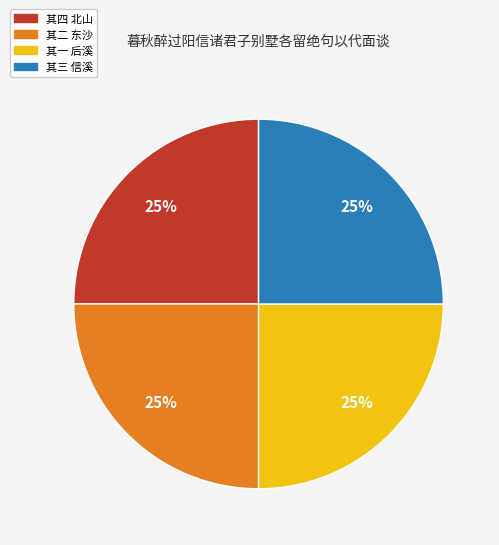

To the nearest percent, what is the average slice percentage?

25%